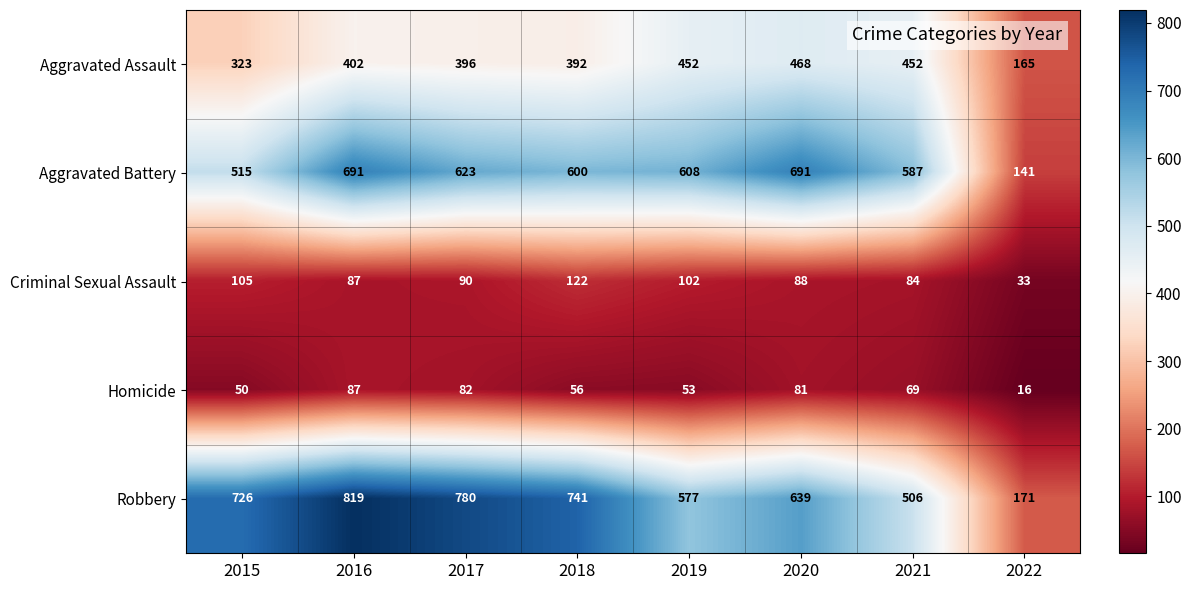

Rank the series by their maximum value, from lowest to highest.

Homicide, Criminal Sexual Assault, Aggravated Assault, Aggravated Battery, Robbery